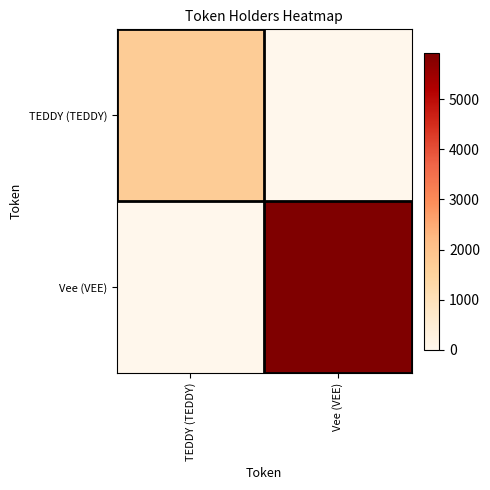

Rank the series by their average value, from lowest to highest.

TEDDY (TEDDY), Vee (VEE)